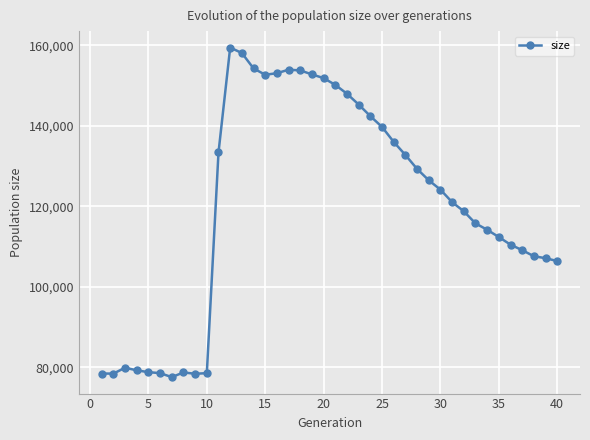

What is the difference between the maximum and minimum values?

81873